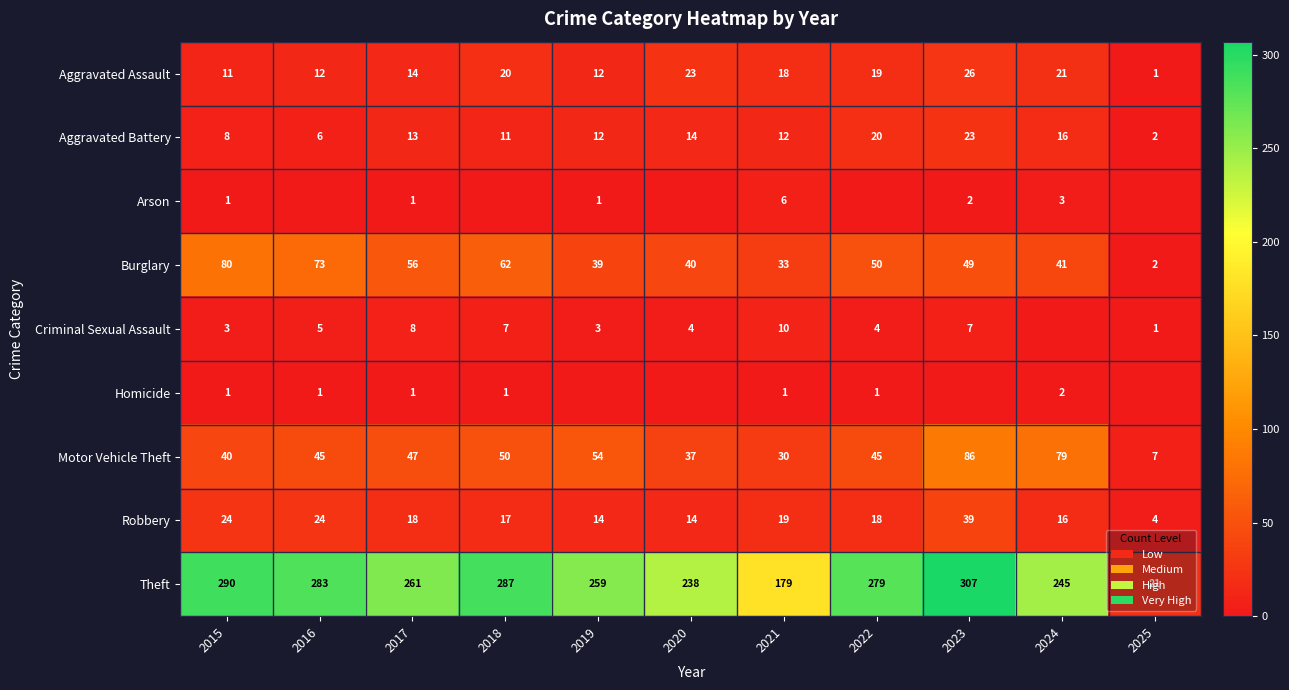

What is the difference between the Arson values at 2015 and 2023?

1